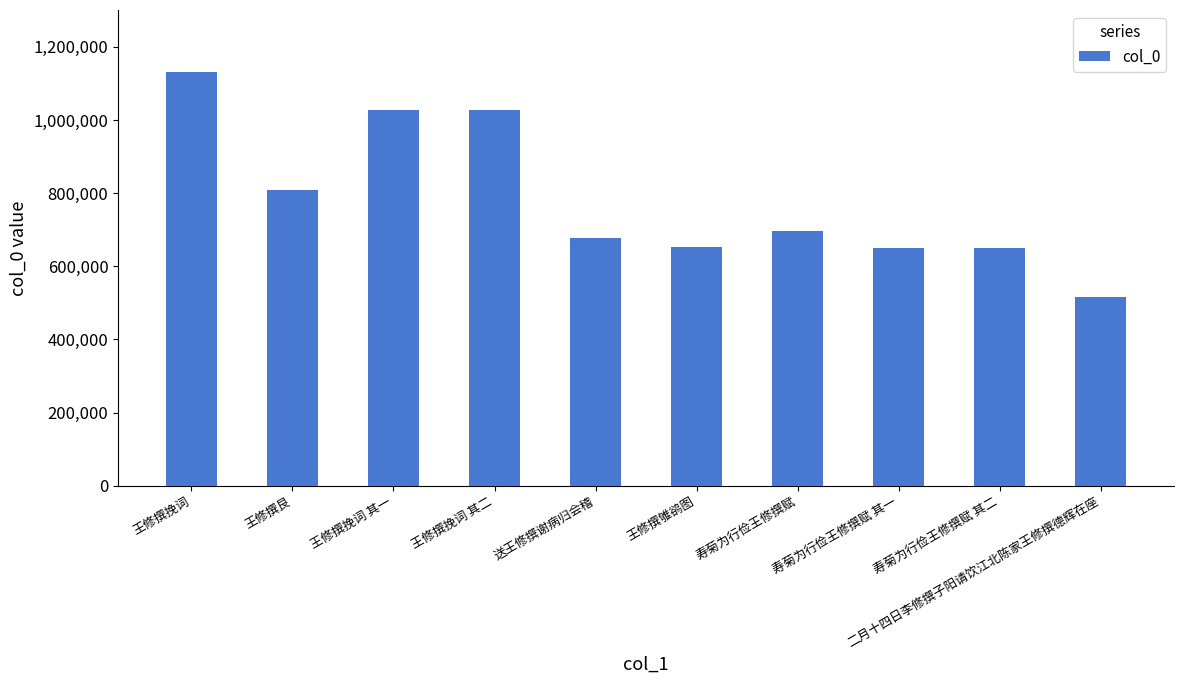

What is the greatest value displayed?

1131291